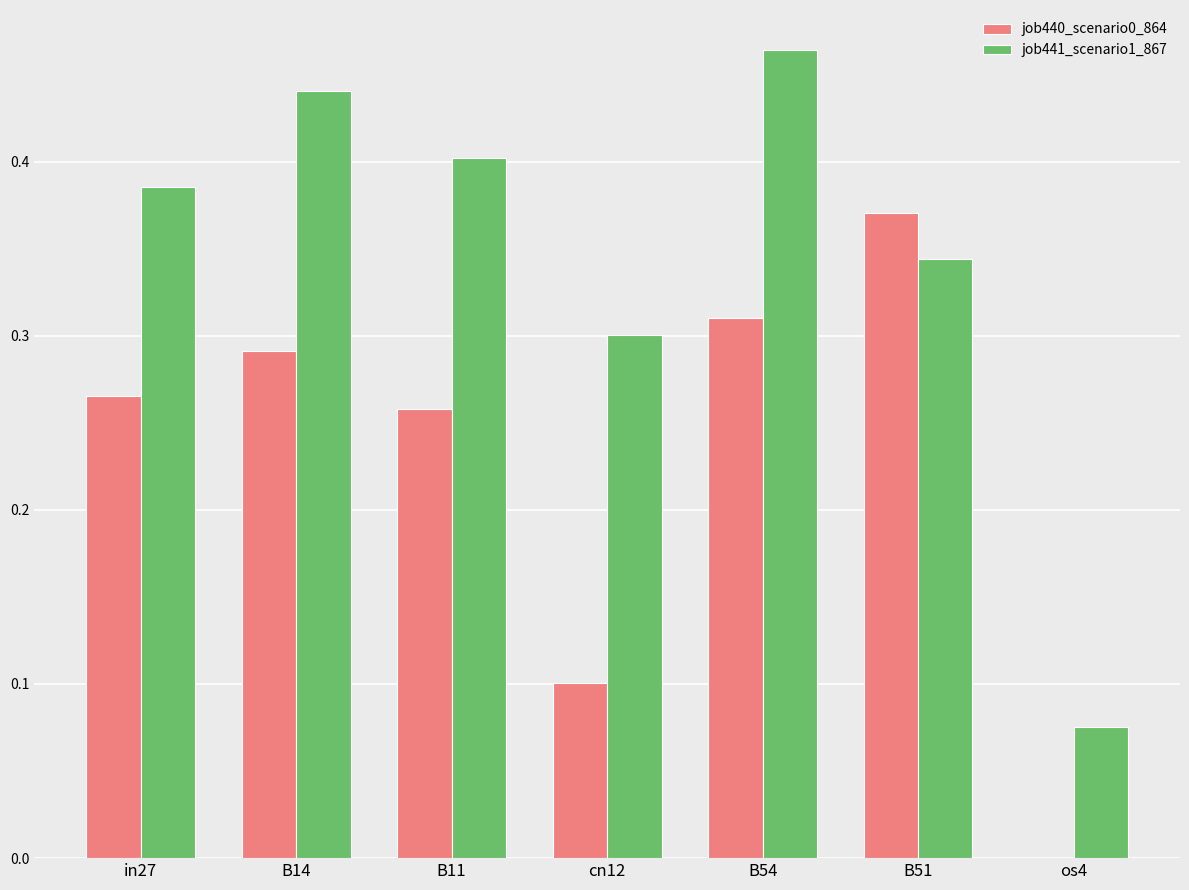

Between B54 and os4, which series saw the biggest shift?

job441_scenario1_867